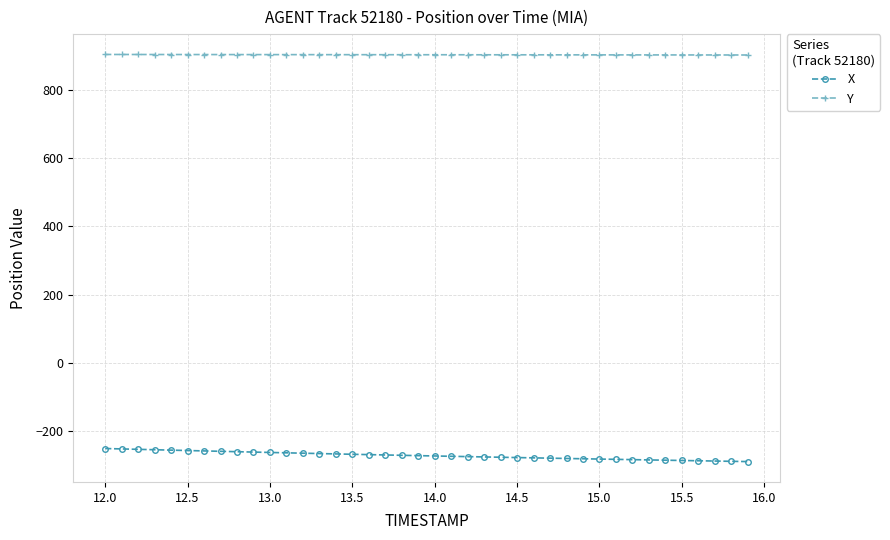

List the series in order of their peak value, highest first.

Y, X